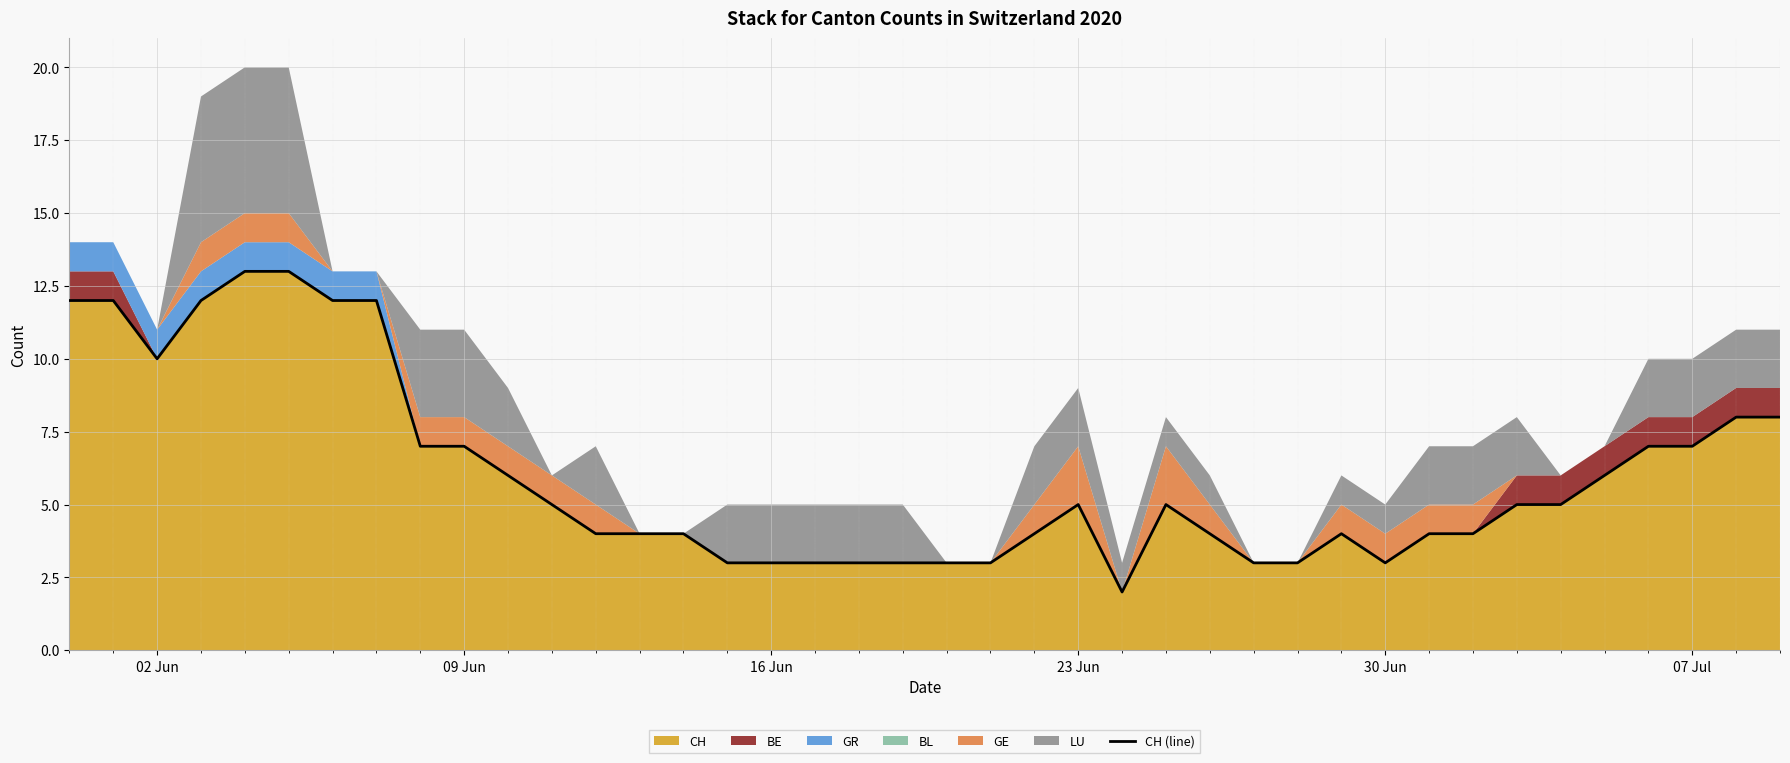

What is the maximum value for CH?

13